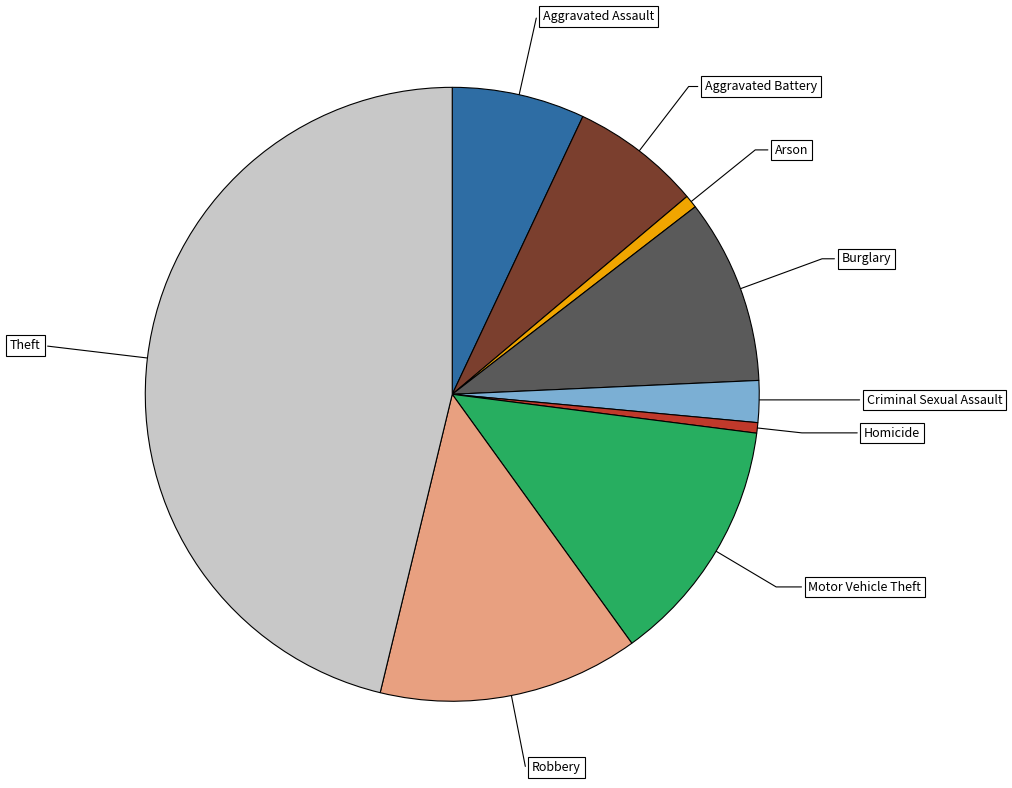

Is there any slice that represents more than half of the pie?

No